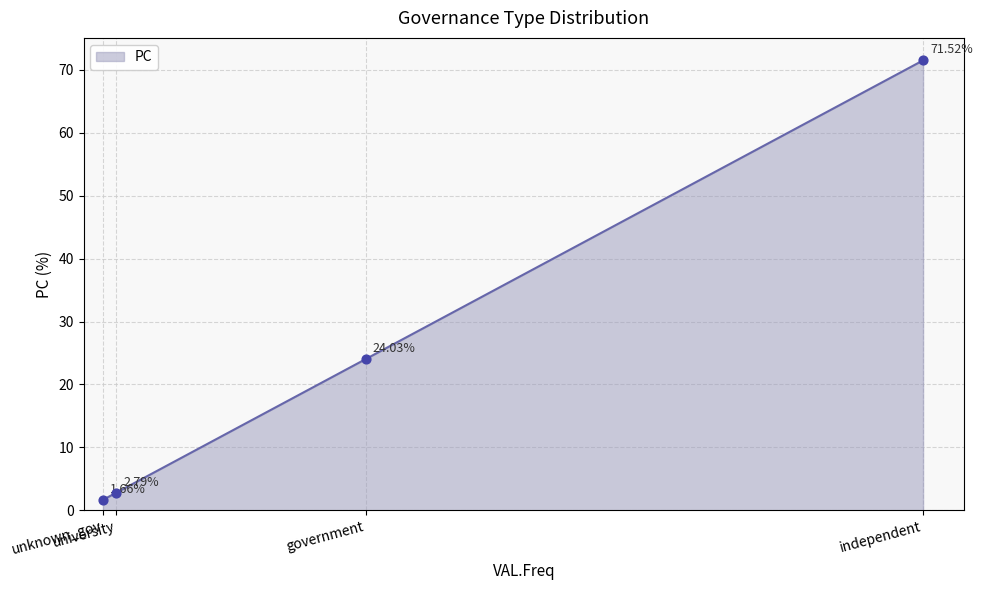

True or false: the data has more than 1 interior local peaks.

False